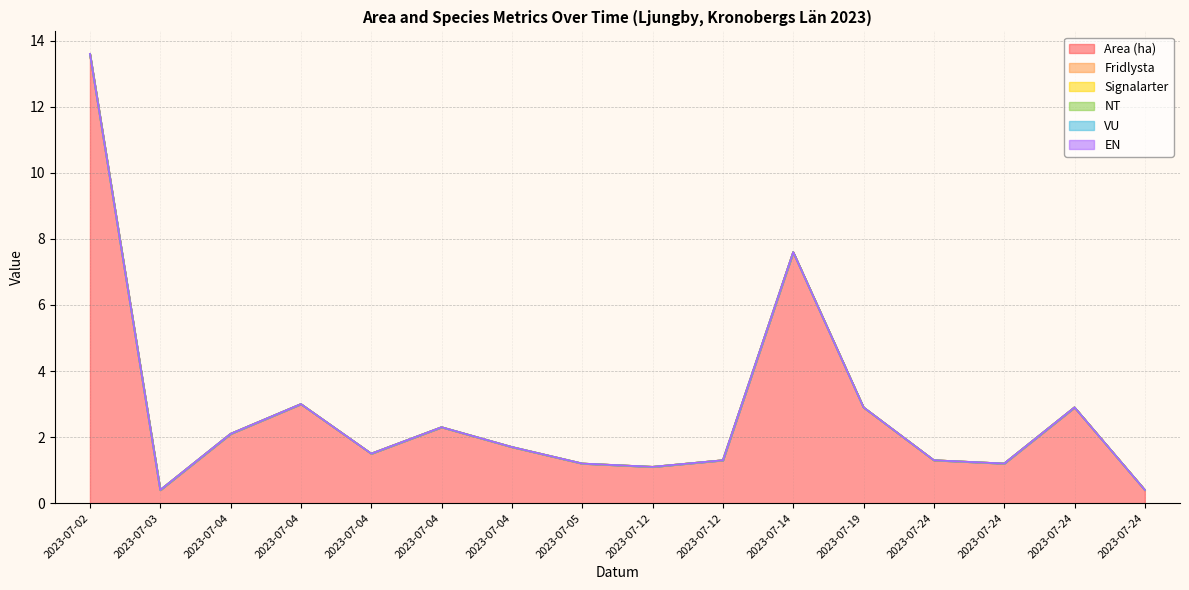

True or false: Fridlysta and EN cross at least once.

False